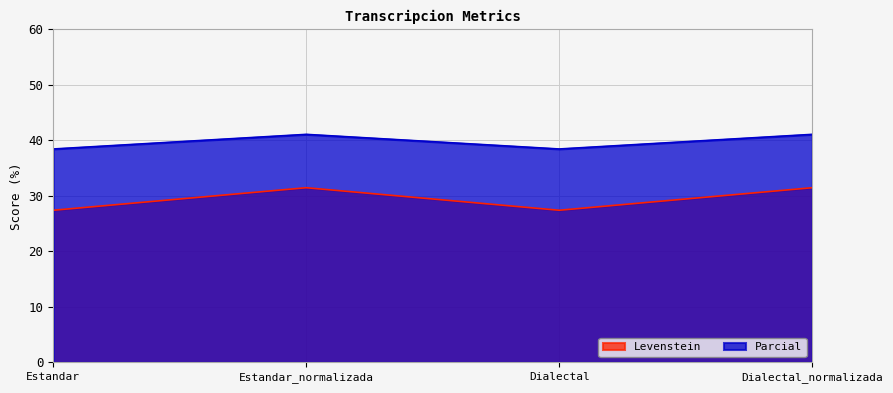

At which label does Parcial first exceed 41?

Estandar_normalizada